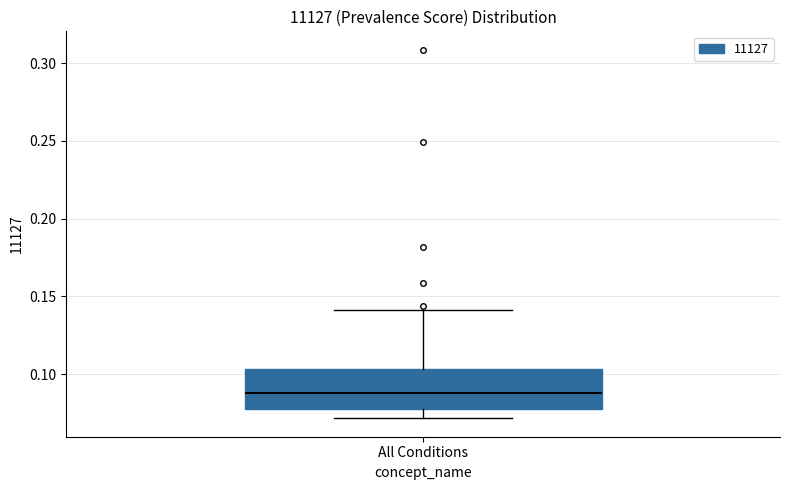

Transcribe this box plot: give where the median line is, the range the box spans, and where the two whiskers end, as read against the y-axis. The values are not printed on the chart, so give them approximately, as read against the axis.

median 0.090, box 0.075 to 0.105, whiskers 0.070 to 0.140